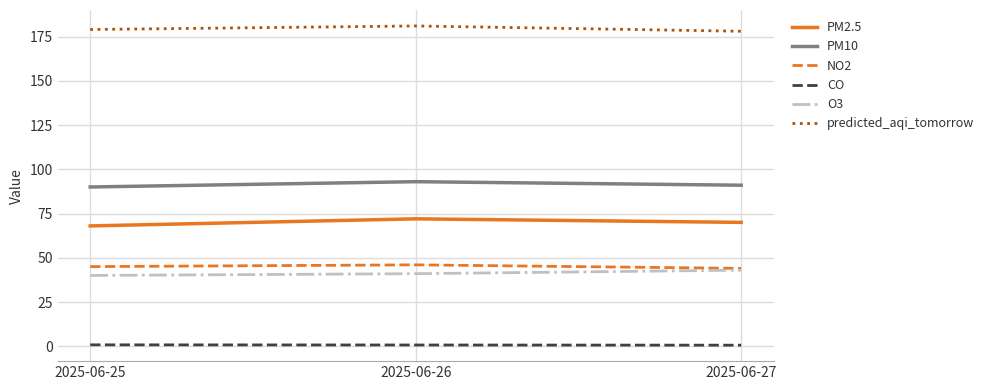

How many series are shown in this chart?

6